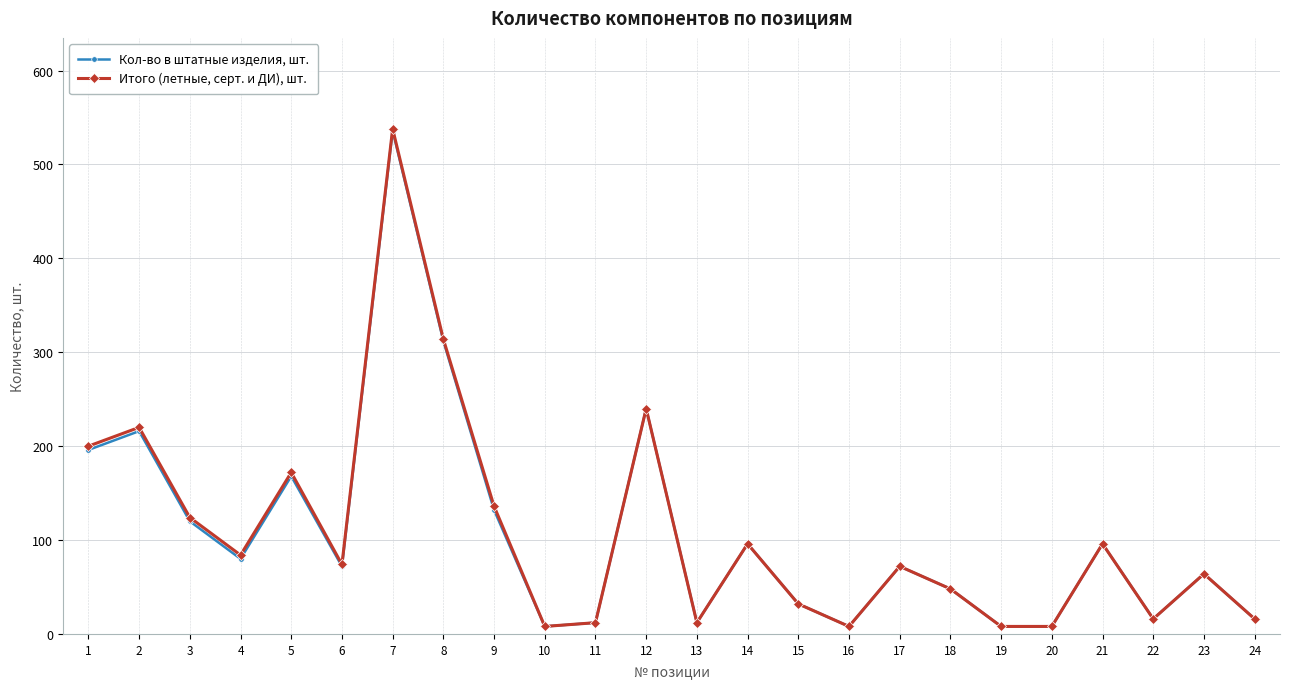

Which series has the largest range (max minus min)?

Итого (летные, серт. и ДИ), шт.